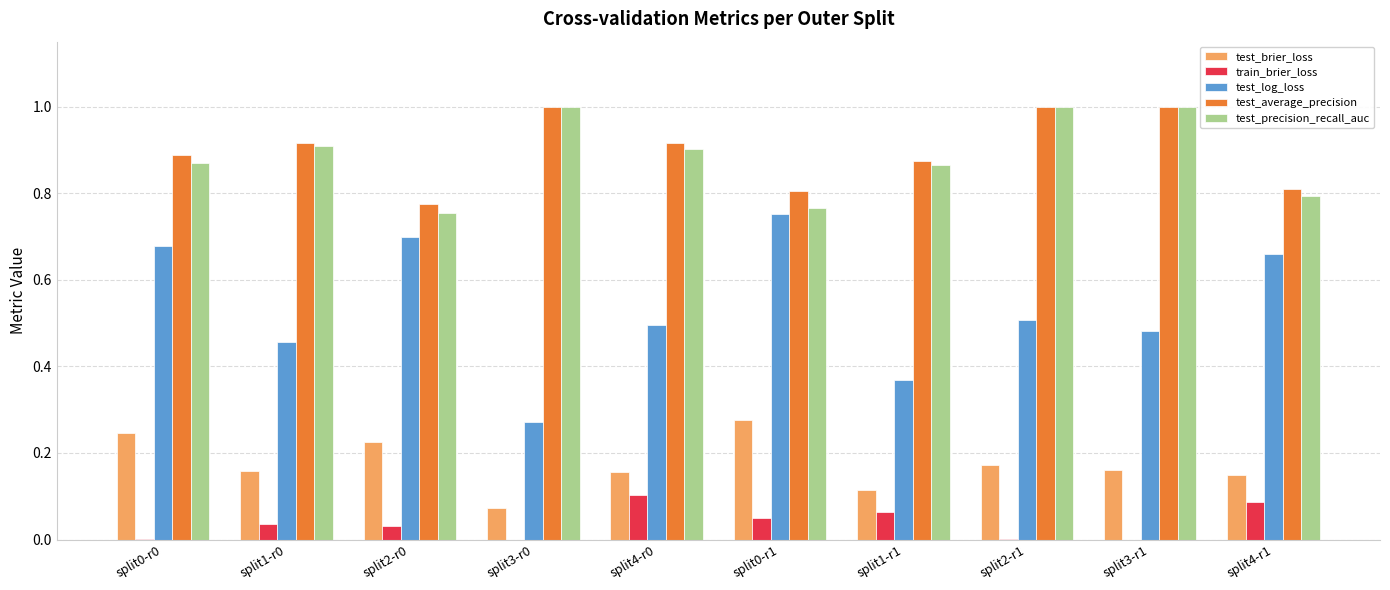

Which series has the largest range (max minus min)?

test_log_loss